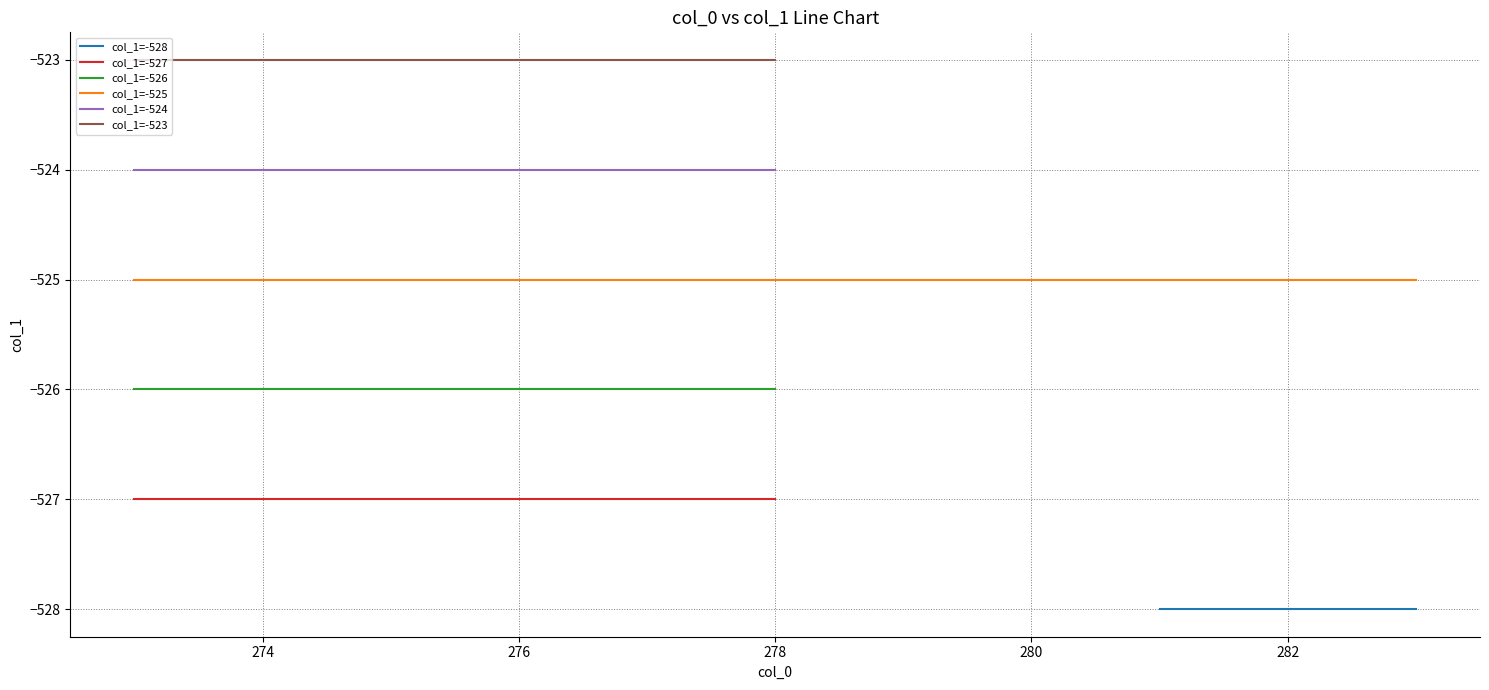

True or false: col_1=-523 and col_1=-524 intersect in this chart.

False